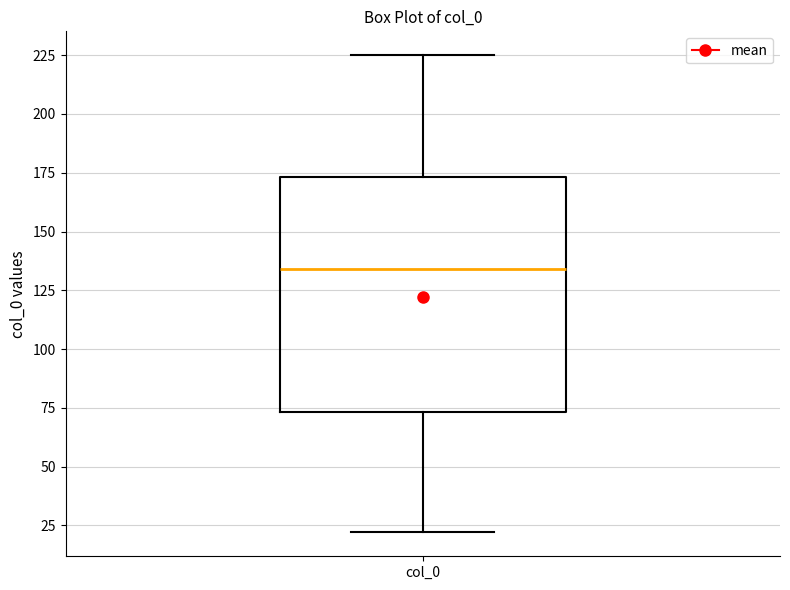

Where is the upper edge of the box for col_0 on the y-axis? The values are not printed on the chart, so give them approximately, as read against the axis.

175